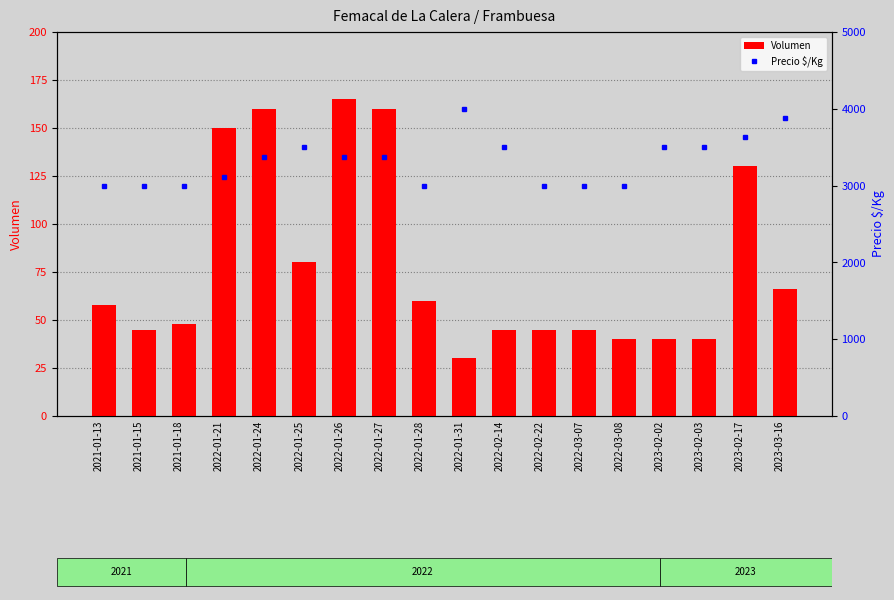

How many groups of bars are there?

18